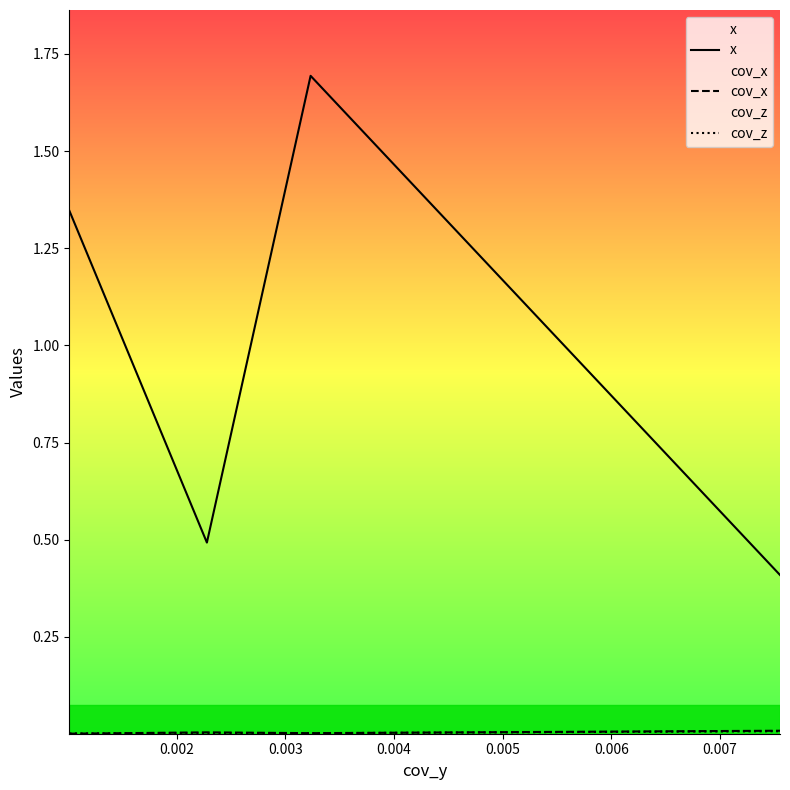

What is the value of the x point at the 4th from the left?

0.4